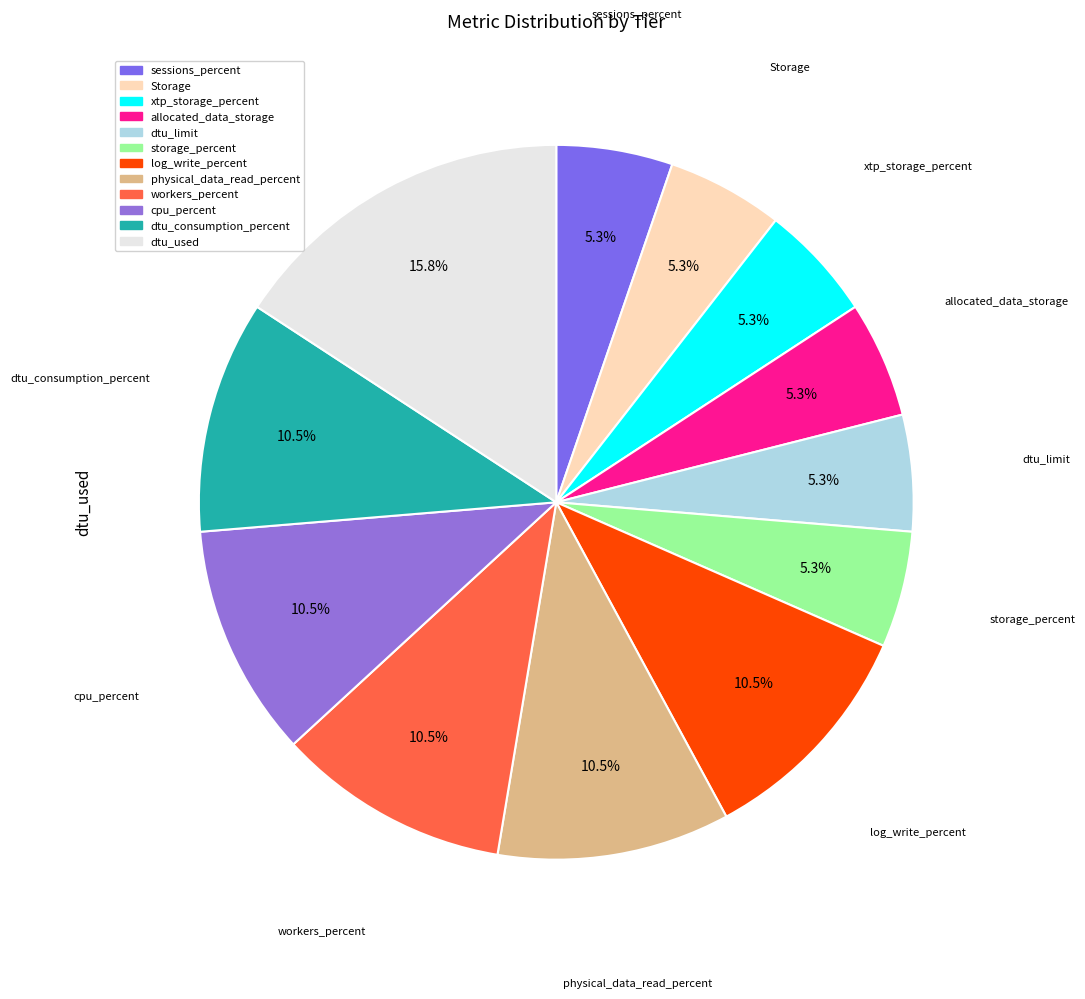

How many slices are in this pie chart?

12